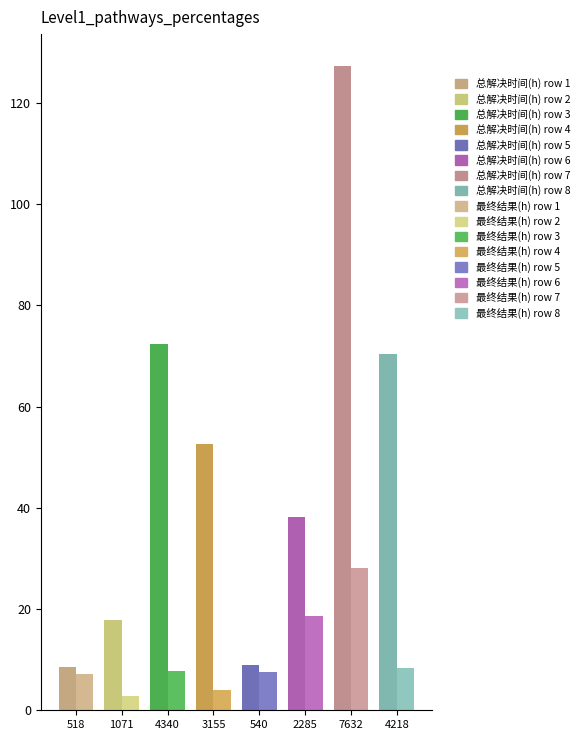

At which label does 总解决时间（h）1 reach its minimum?

518